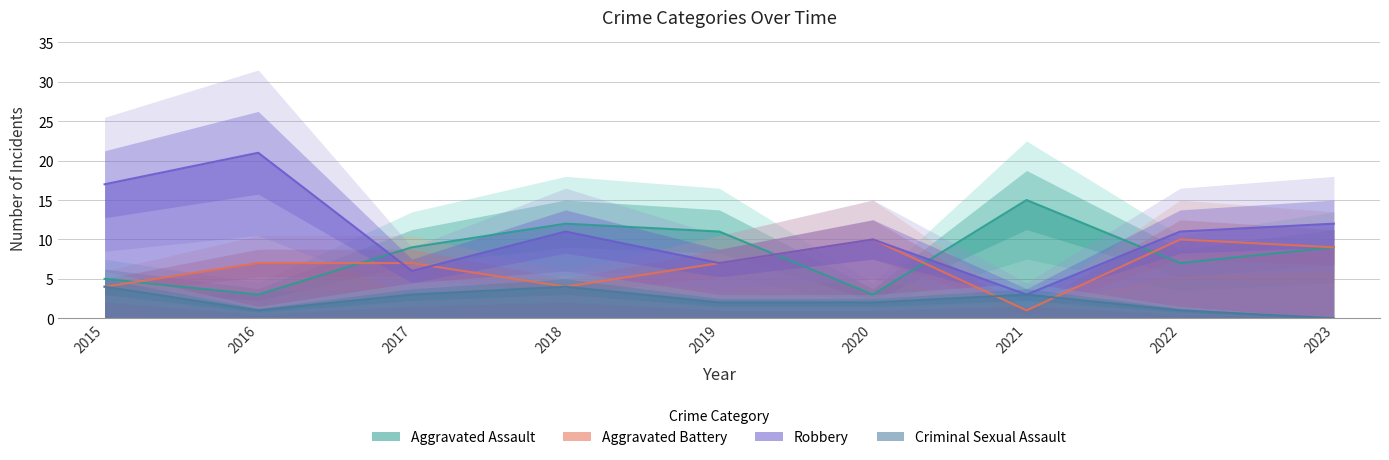

True or false: Robbery has more than 1 interior local peaks.

True